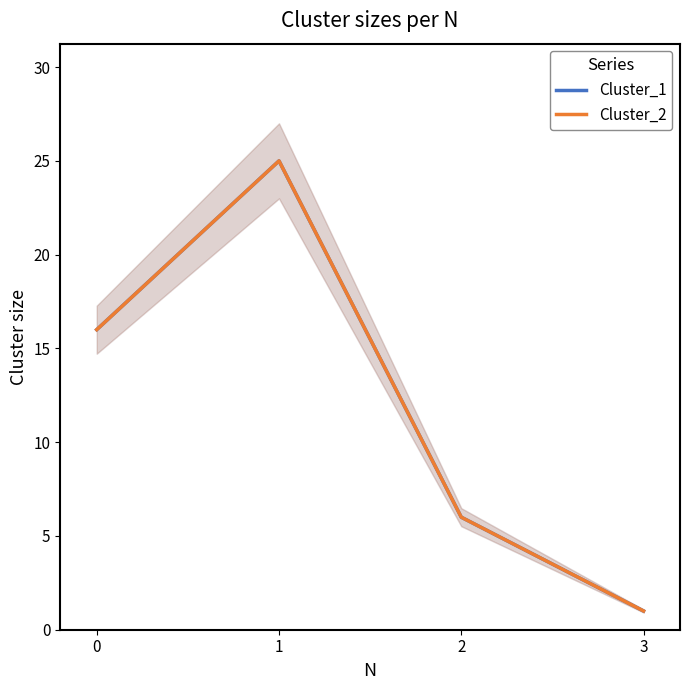

At which category does Cluster_2 reach its first local peak?

1